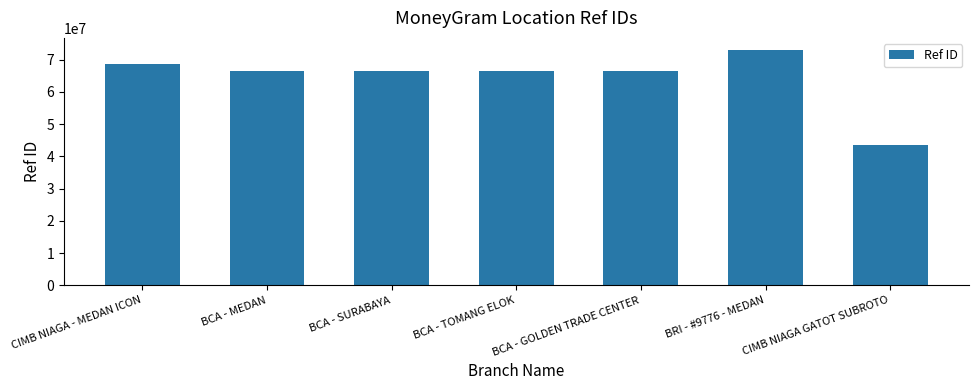

What is the approximate value at CIMB NIAGA - MEDAN ICON?

68515090